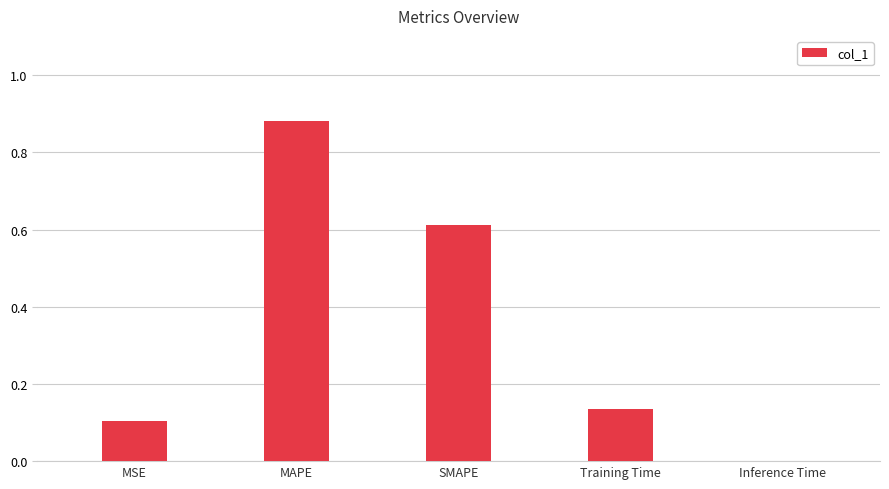

What is the sum of all values?

1.7